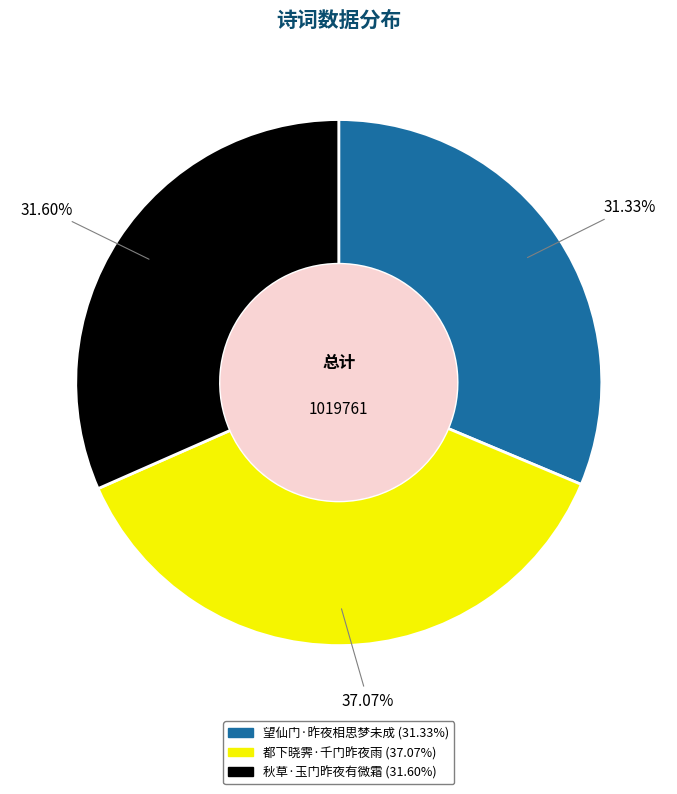

What is the largest slice in the pie chart?

都下晓霁·千门昨夜雨